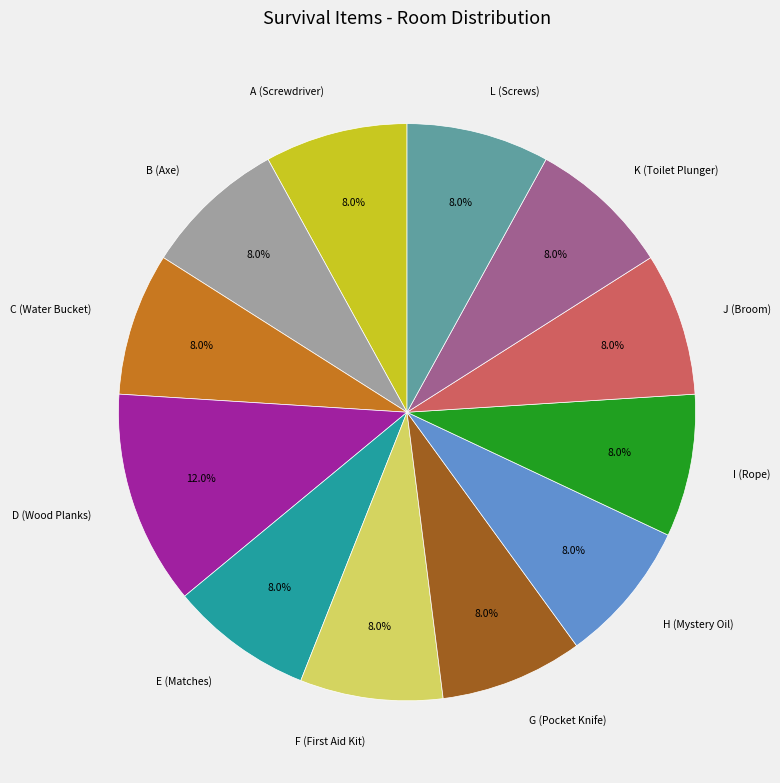

To the nearest percent, what is the combined percentage of B (Axe) and C (Water Bucket)?

16%